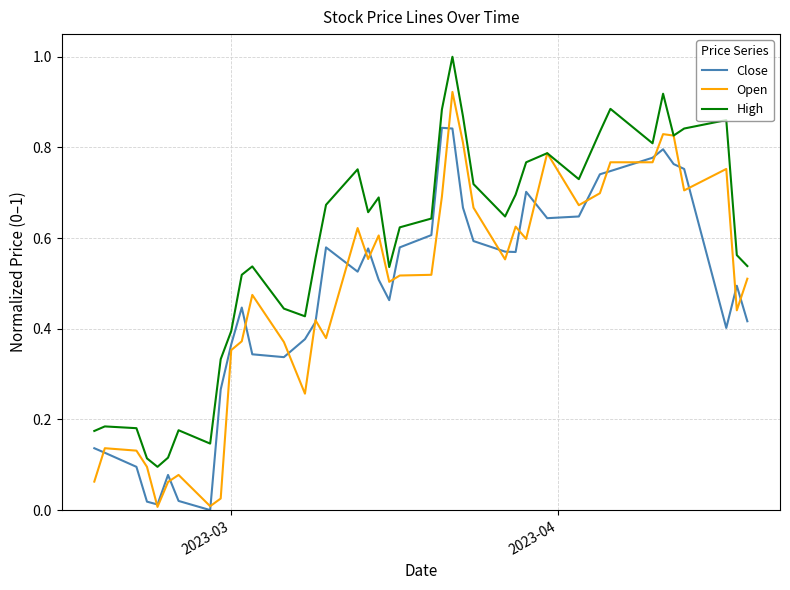

Which series has the largest total across all categories?

High